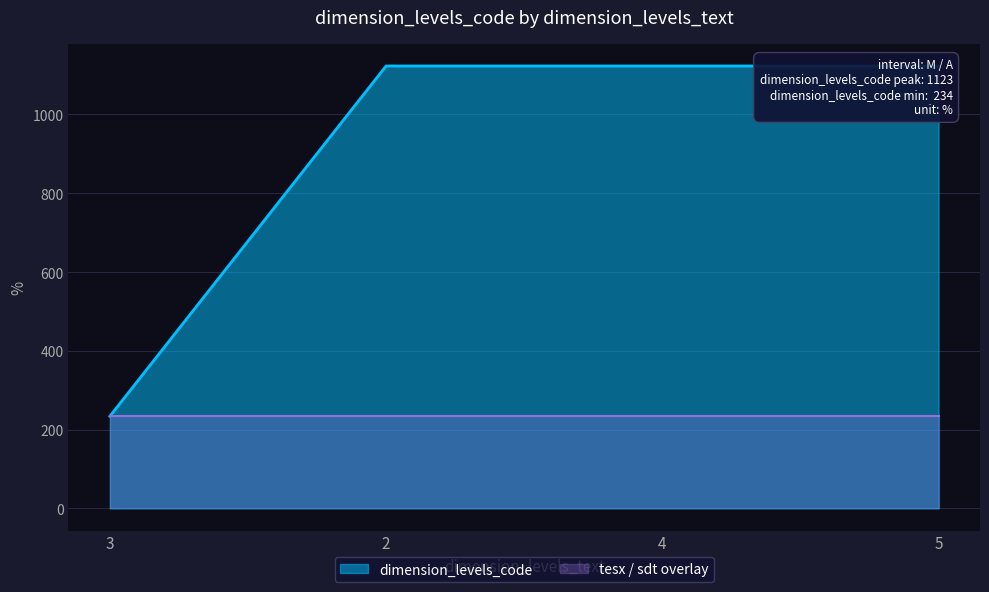

What is the approximate value at 2?

1123